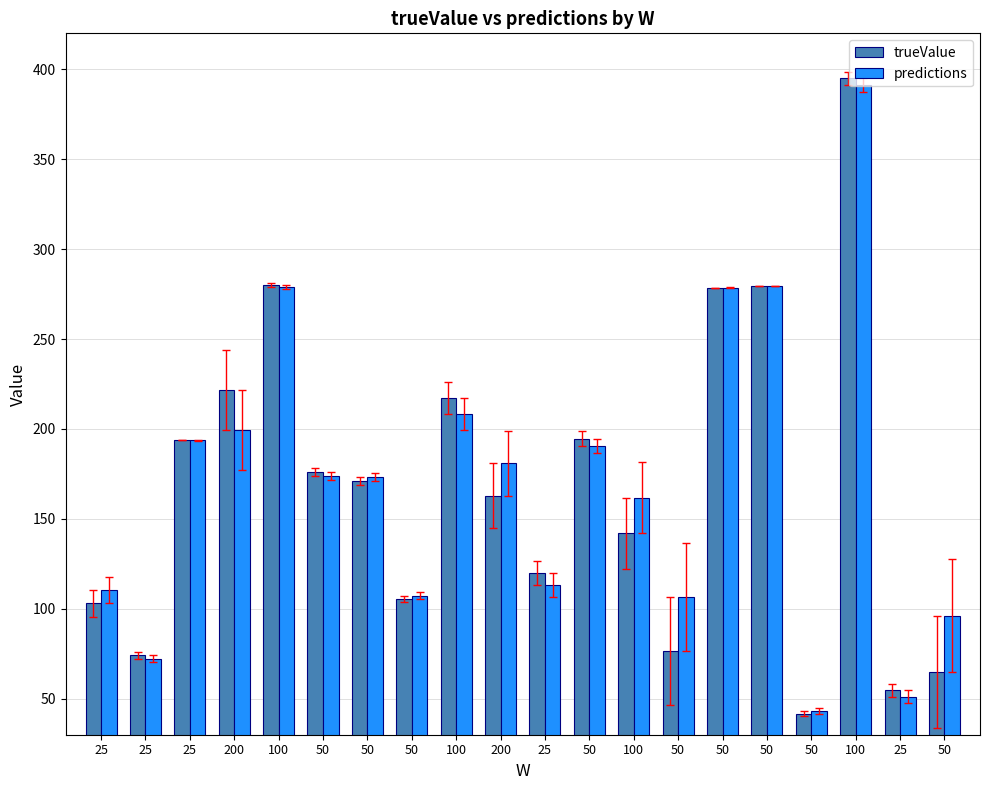

At which label does predictions first exceed 173?

25